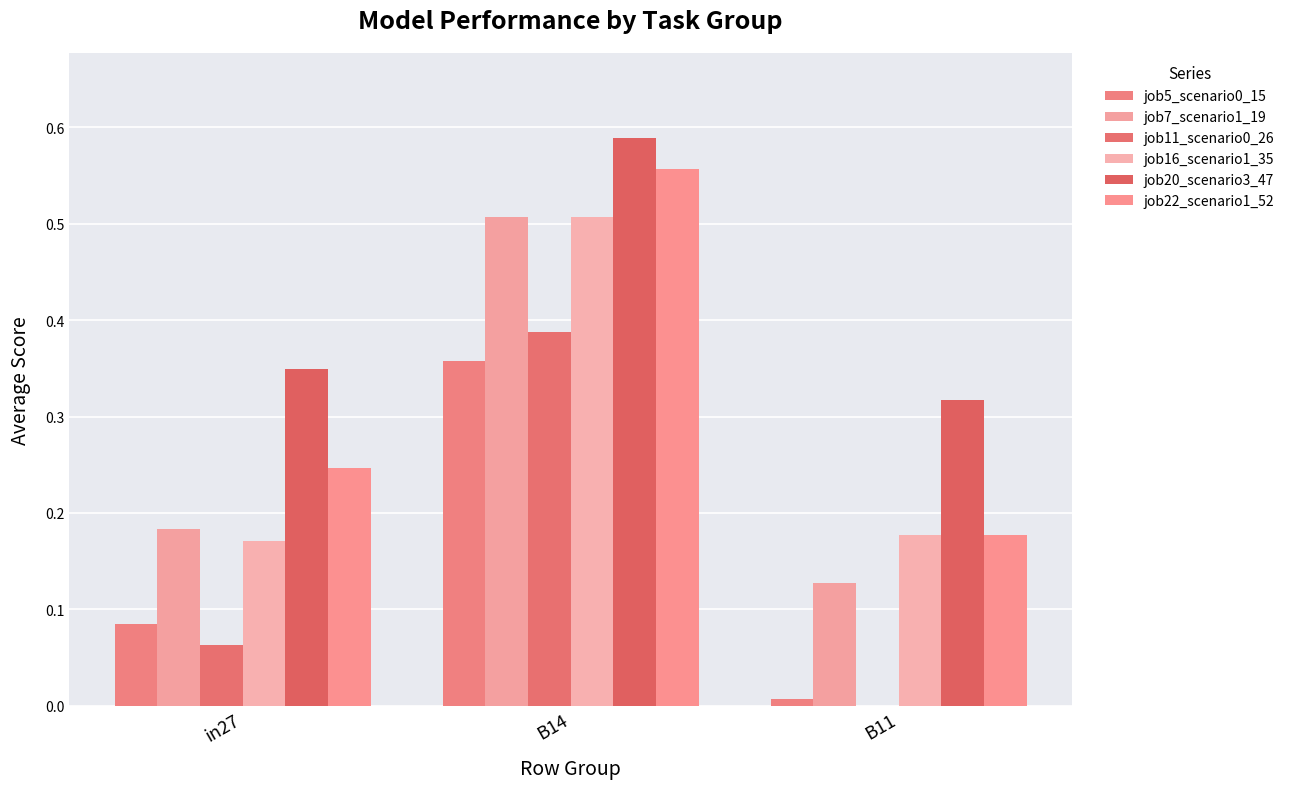

How many groups of bars are there?

3